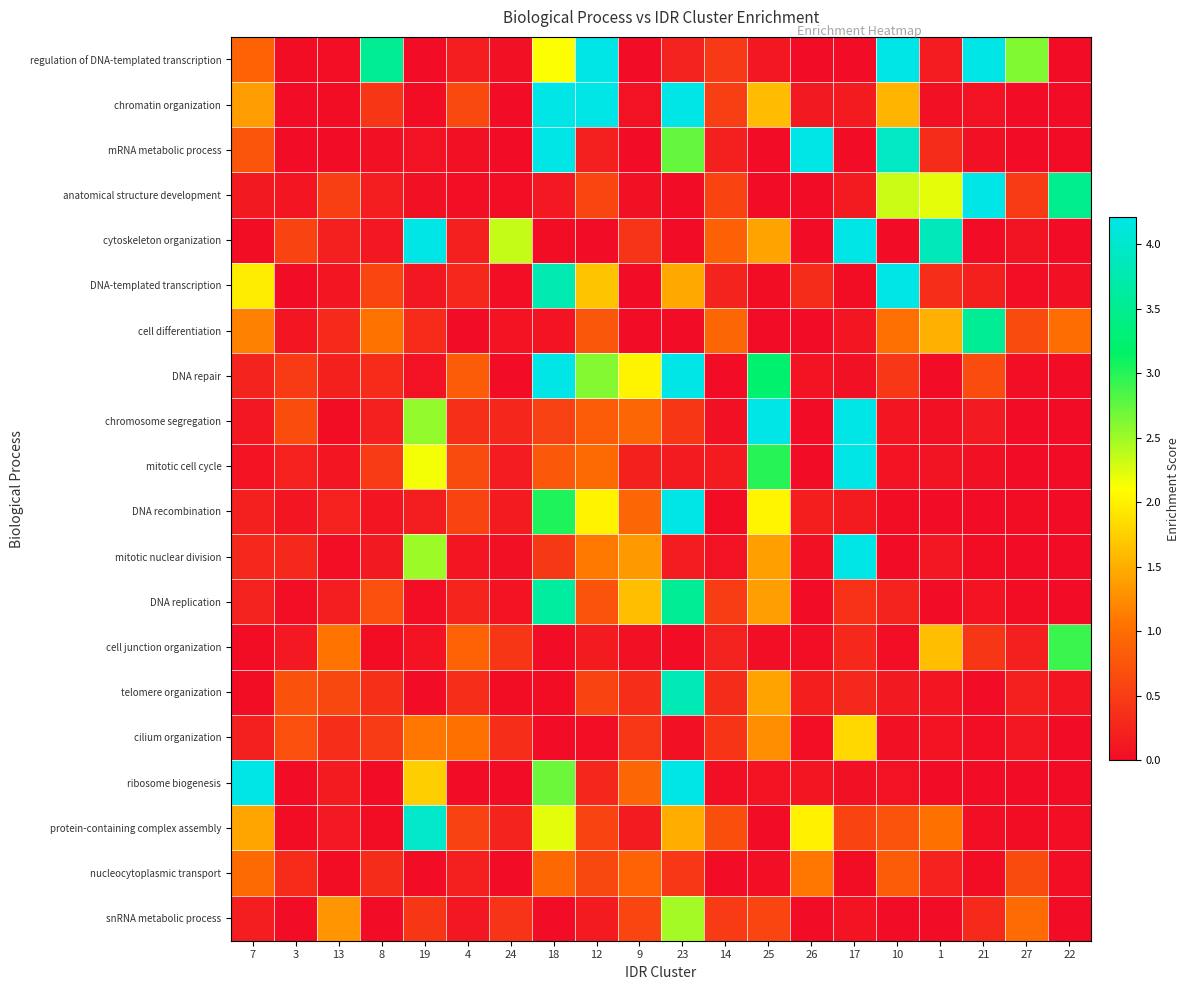

Reading left to right, list all the values displayed in this chart.

regulation of DNA-templated transcription: 7=0.9	3=0.0	13=0.0	8=3.5	19=0.0	4=0.2	24=0.0	18=2.1	12=6.1	9=0.0	23=0.2	14=0.5	25=0.1	26=0.0	17=0.0	10=7.8	1=0.2	21=4.3	27=2.6	22=0.0
chromatin organization: 7=1.4	3=0.0	13=0.0	8=0.4	19=0.0	4=0.6	24=0.0	18=11.4	12=6.1	9=0.1	23=6.9	14=0.5	25=1.6	26=0.1	17=0.1	10=1.6	1=0.0	21=0.1	27=0.0	22=0.0
mRNA metabolic process: 7=0.8	3=0.0	13=0.0	8=0.1	19=0.1	4=0.1	24=0.0	18=5.3	12=0.2	9=0.0	23=2.7	14=0.2	25=0.0	26=46.2	17=0.0	10=3.9	1=0.3	21=0.0	27=0.0	22=0.0
anatomical structure development: 7=0.1	3=0.1	13=0.5	8=0.2	19=0.0	4=0.0	24=0.0	18=0.1	12=0.6	9=0.0	23=0.0	14=0.6	25=0.0	26=0.0	17=0.2	10=2.3	1=2.2	21=4.7	27=0.5	22=3.5
cytoskeleton organization: 7=0.0	3=0.6	13=0.2	8=0.1	19=6.9	4=0.2	24=2.3	18=0.0	12=0.0	9=0.4	23=0.0	14=0.9	25=1.4	26=0.0	17=6.4	10=0.0	1=3.8	21=0.0	27=0.1	22=0.0
DNA-templated transcription: 7=2.0	3=0.0	13=0.1	8=0.6	19=0.1	4=0.3	24=0.0	18=3.8	12=1.7	9=0.0	23=1.5	14=0.2	25=0.0	26=0.3	17=0.0	10=11.2	1=0.3	21=0.2	27=0.0	22=0.1
cell differentiation: 7=1.2	3=0.1	13=0.3	8=1.0	19=0.3	4=0.0	24=0.1	18=0.1	12=0.8	9=0.0	23=0.0	14=0.9	25=0.0	26=0.0	17=0.1	10=1.0	1=1.5	21=3.5	27=0.6	22=1.0
DNA repair: 7=0.2	3=0.5	13=0.2	8=0.3	19=0.1	4=0.8	24=0.0	18=4.9	12=2.6	9=2.0	23=4.2	14=0.0	25=3.2	26=0.1	17=0.0	10=0.4	1=0.0	21=0.7	27=0.0	22=0.0
chromosome segregation: 7=0.1	3=0.7	13=0.0	8=0.2	19=2.6	4=0.4	24=0.3	18=0.5	12=0.8	9=0.9	23=0.4	14=0.0	25=4.8	26=0.0	17=8.6	10=0.1	1=0.0	21=0.1	27=0.0	22=0.0
mitotic cell cycle: 7=0.1	3=0.2	13=0.1	8=0.5	19=2.1	4=0.6	24=0.2	18=0.8	12=1.0	9=0.2	23=0.2	14=0.2	25=3.0	26=0.0	17=7.8	10=0.1	1=0.1	21=0.1	27=0.0	22=0.0
DNA recombination: 7=0.2	3=0.1	13=0.2	8=0.1	19=0.2	4=0.6	24=0.1	18=3.0	12=2.0	9=0.9	23=4.5	14=0.0	25=2.0	26=0.2	17=0.2	10=0.0	1=0.0	21=0.0	27=0.0	22=0.0
mitotic nuclear division: 7=0.3	3=0.3	13=0.0	8=0.1	19=2.5	4=0.1	24=0.0	18=0.5	12=1.1	9=1.3	23=0.2	14=0.1	25=1.4	26=0.0	17=10.6	10=0.0	1=0.1	21=0.0	27=0.0	22=0.0
DNA replication: 7=0.2	3=0.0	13=0.2	8=0.7	19=0.0	4=0.3	24=0.1	18=3.6	12=0.7	9=1.6	23=3.5	14=0.5	25=1.4	26=0.0	17=0.4	10=0.2	1=0.0	21=0.1	27=0.0	22=0.0
cell junction organization: 7=0.0	3=0.1	13=1.1	8=0.0	19=0.1	4=0.9	24=0.4	18=0.0	12=0.2	9=0.1	23=0.0	14=0.2	25=0.0	26=0.0	17=0.3	10=0.0	1=1.6	21=0.4	27=0.2	22=2.9
telomere organization: 7=0.0	3=0.7	13=0.6	8=0.4	19=0.0	4=0.3	24=0.0	18=0.0	12=0.6	9=0.3	23=3.8	14=0.3	25=1.4	26=0.2	17=0.3	10=0.1	1=0.1	21=0.0	27=0.2	22=0.1
cilium organization: 7=0.2	3=0.7	13=0.4	8=0.5	19=1.1	4=1.0	24=0.3	18=0.0	12=0.0	9=0.4	23=0.1	14=0.4	25=1.3	26=0.0	17=1.8	10=0.1	1=0.1	21=0.0	27=0.1	22=0.0
ribosome biogenesis: 7=7.1	3=0.0	13=0.2	8=0.0	19=1.7	4=0.0	24=0.0	18=2.7	12=0.3	9=0.9	23=19.6	14=0.0	25=0.1	26=0.1	17=0.0	10=0.1	1=0.0	21=0.0	27=0.0	22=0.0
protein-containing complex assembly: 7=1.4	3=0.0	13=0.1	8=0.0	19=4.0	4=0.6	24=0.2	18=2.2	12=0.6	9=0.2	23=1.5	14=0.7	25=0.0	26=2.0	17=0.6	10=0.7	1=1.0	21=0.0	27=0.0	22=0.0
nucleocytoplasmic transport: 7=1.0	3=0.3	13=0.0	8=0.3	19=0.0	4=0.2	24=0.0	18=0.9	12=0.6	9=0.9	23=0.4	14=0.0	25=0.0	26=1.1	17=0.0	10=0.8	1=0.2	21=0.0	27=0.7	22=0.0
snRNA metabolic process: 7=0.2	3=0.0	13=1.3	8=0.0	19=0.4	4=0.1	24=0.4	18=0.0	12=0.2	9=0.6	23=2.5	14=0.5	25=0.6	26=0.0	17=0.1	10=0.0	1=0.0	21=0.3	27=1.0	22=0.0